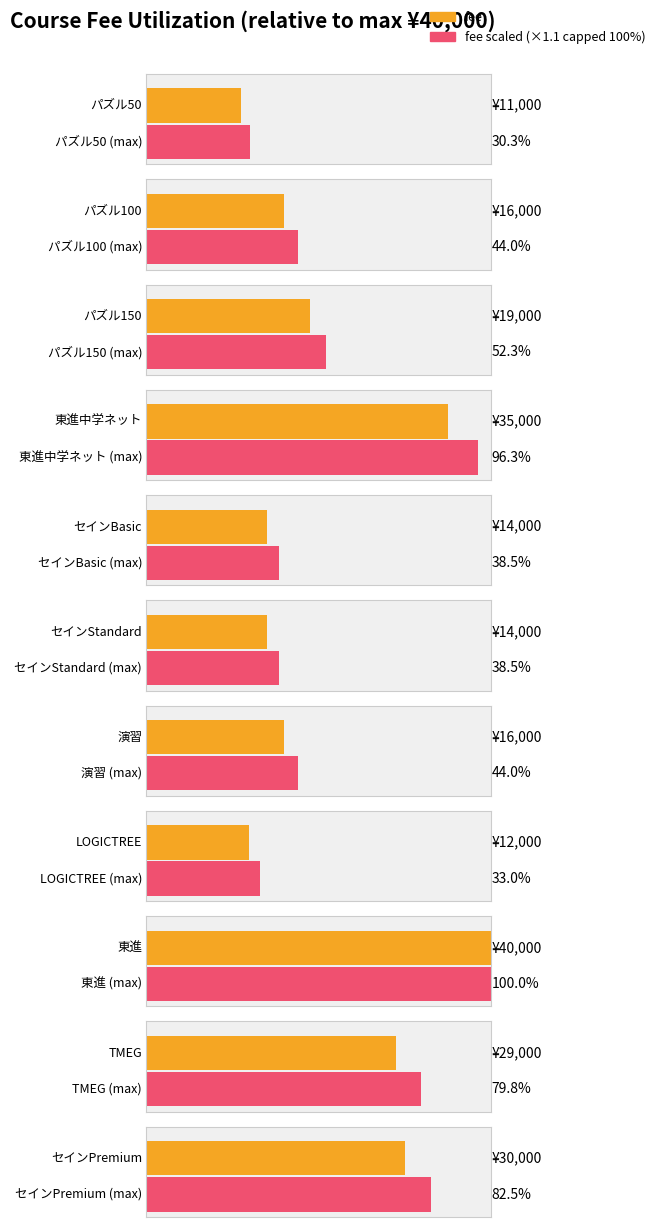

Reading left to right, what are all the values shown in this chart?

パズル50=11000	パズル100=16000	パズル150=19000	東進中学ネット=35000	セイン=14000	セイン=14000	演習=16000	LOGICTREE=12000	東進=40000	TMEG=29000	セインPremium=30000